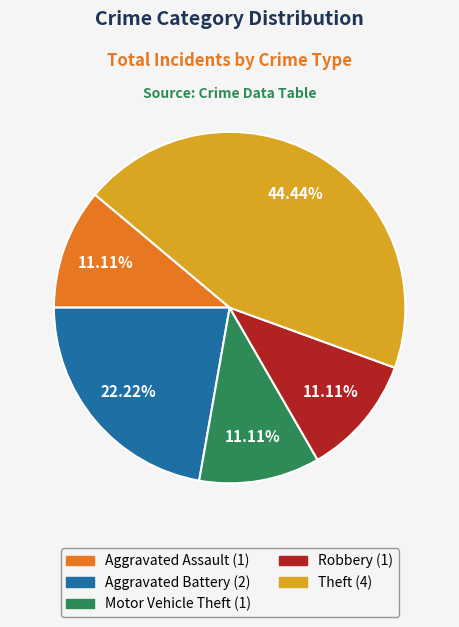

True or false: Motor Vehicle Theft accounts for 20% of the total.

False